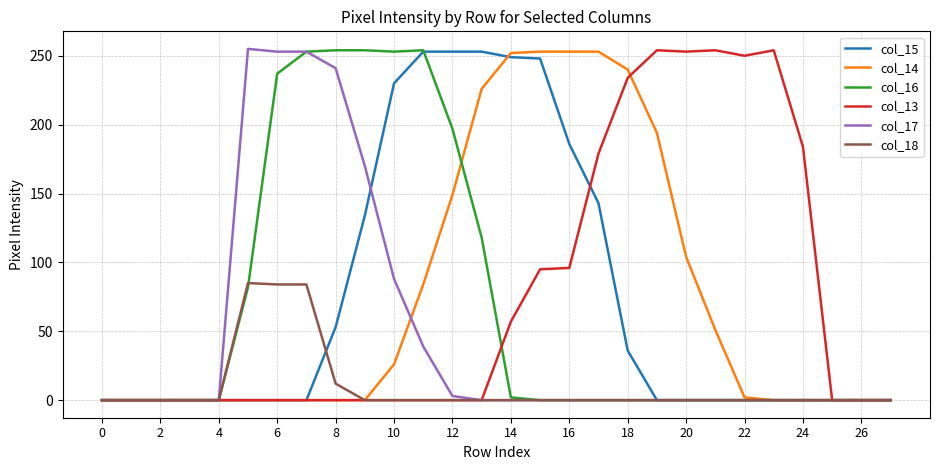

What is the maximum value shown in the chart?

255